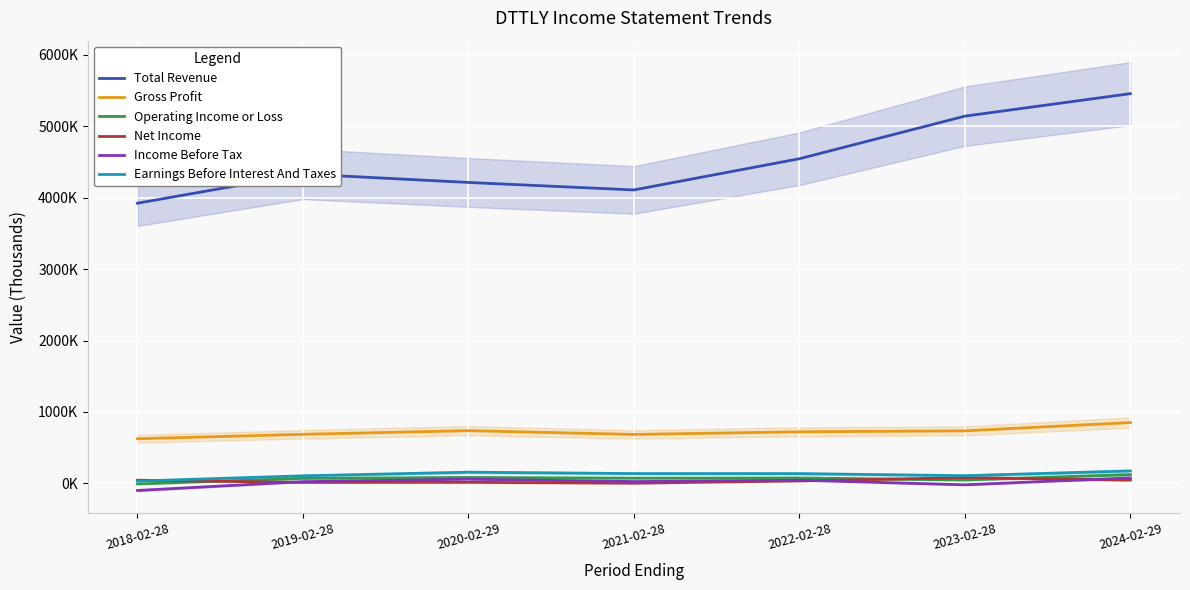

What is the minimum value shown in the chart?

-99400